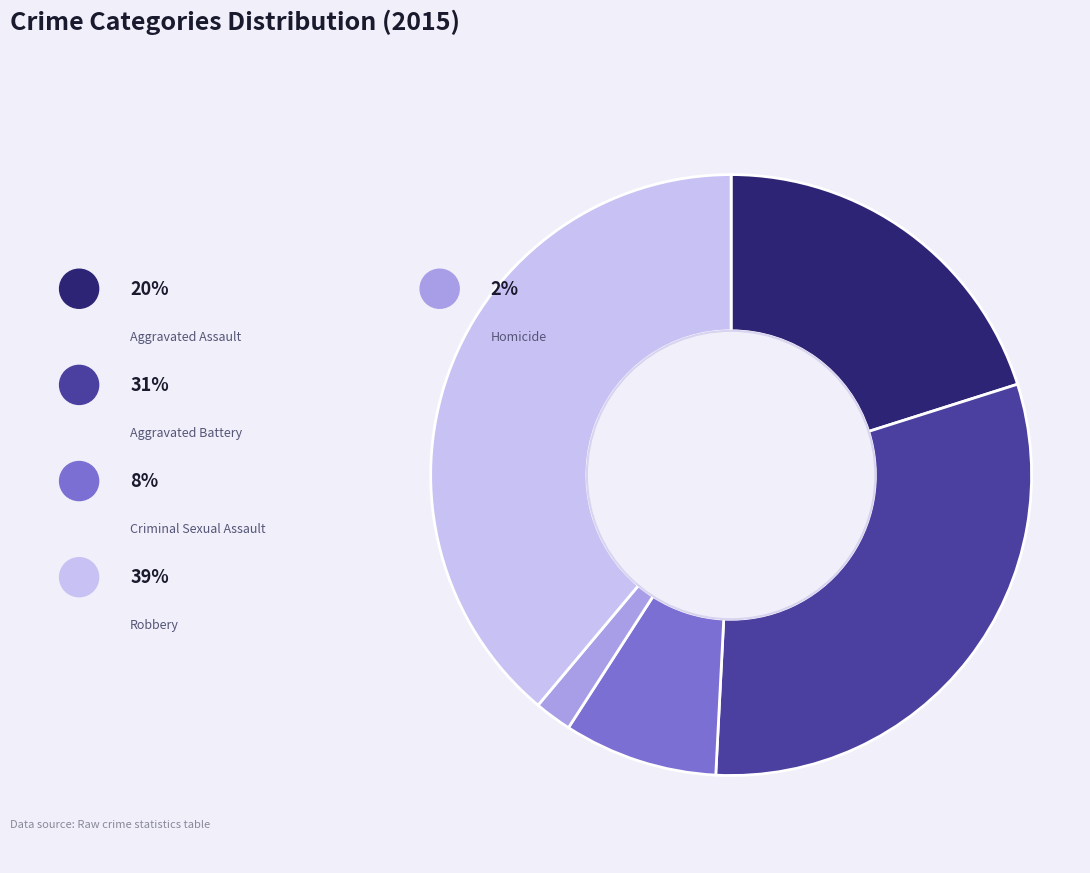

Which category has the smallest portion of the pie?

Homicide